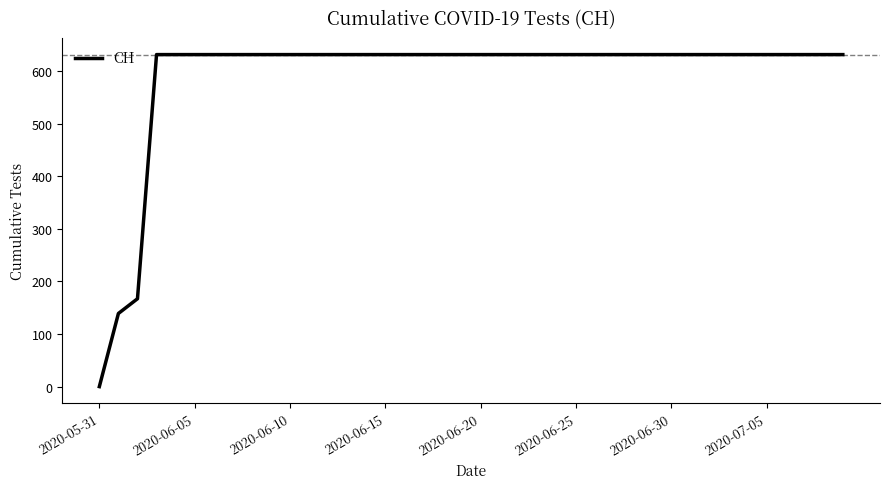

How many values are below 631?

3